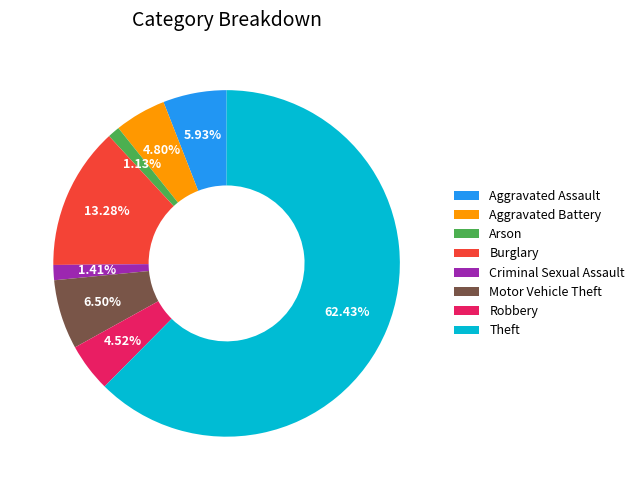

How many segments does this pie chart have?

8